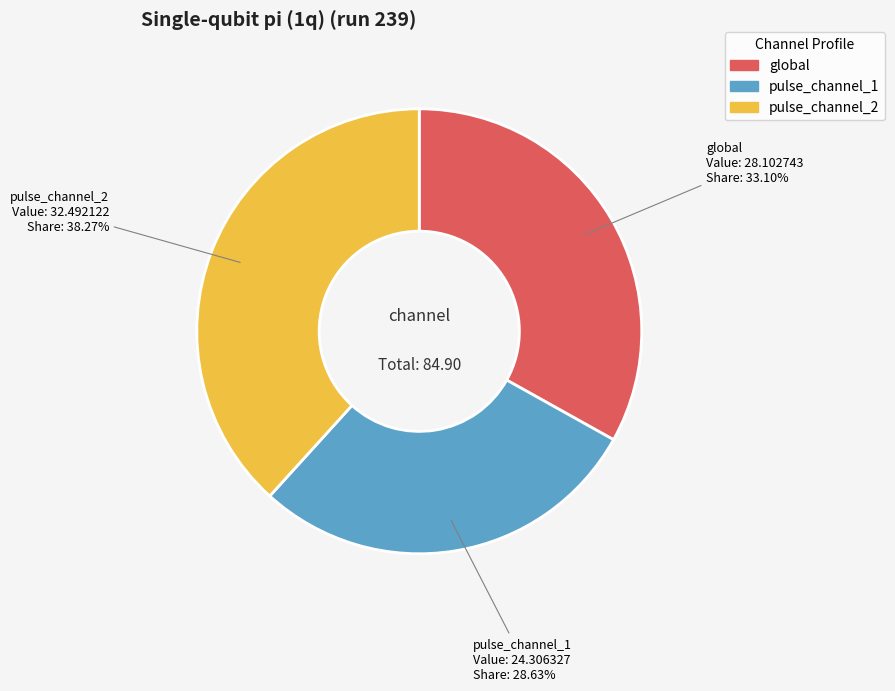

Approximately how many times larger is the value at pulse_channel_1 compared to global?

0.9